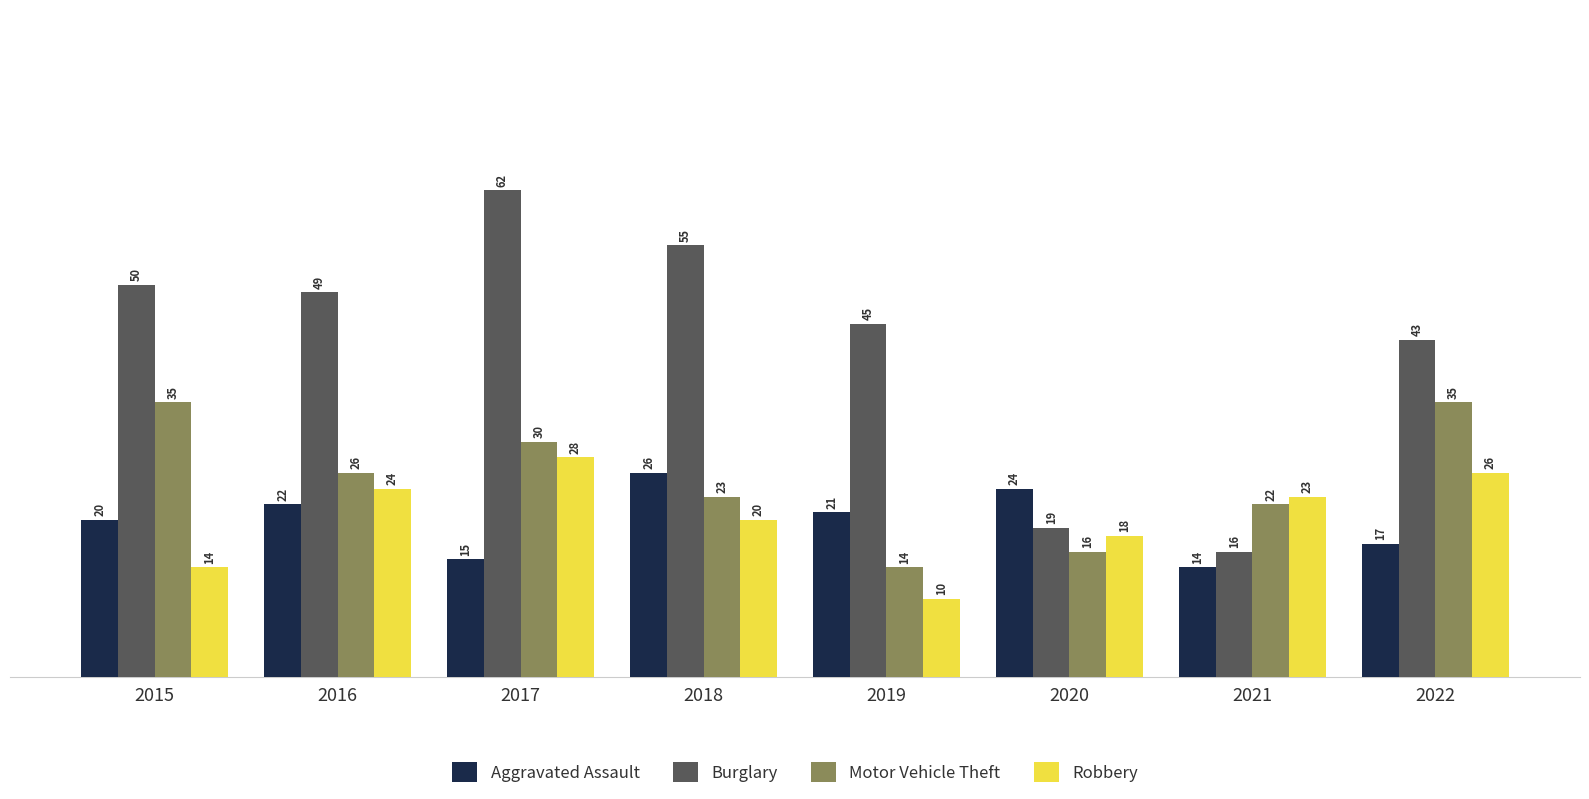

Reading left to right, transcribe all the data shown in this chart.

Aggravated Assault: 2015=20	2016=22	2017=15	2018=26	2019=21	2020=24	2021=14	2022=17
Burglary: 2015=50	2016=49	2017=62	2018=55	2019=45	2020=19	2021=16	2022=43
Motor Vehicle Theft: 2015=35	2016=26	2017=30	2018=23	2019=14	2020=16	2021=22	2022=35
Robbery: 2015=14	2016=24	2017=28	2018=20	2019=10	2020=18	2021=23	2022=26